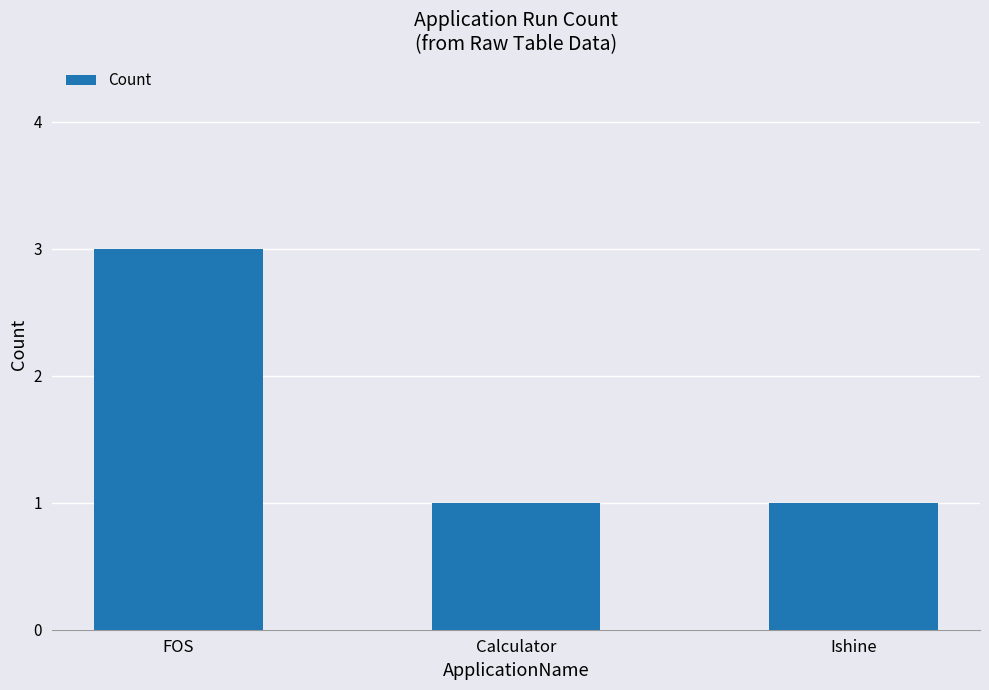

What is the difference between the maximum and second lowest values?

2